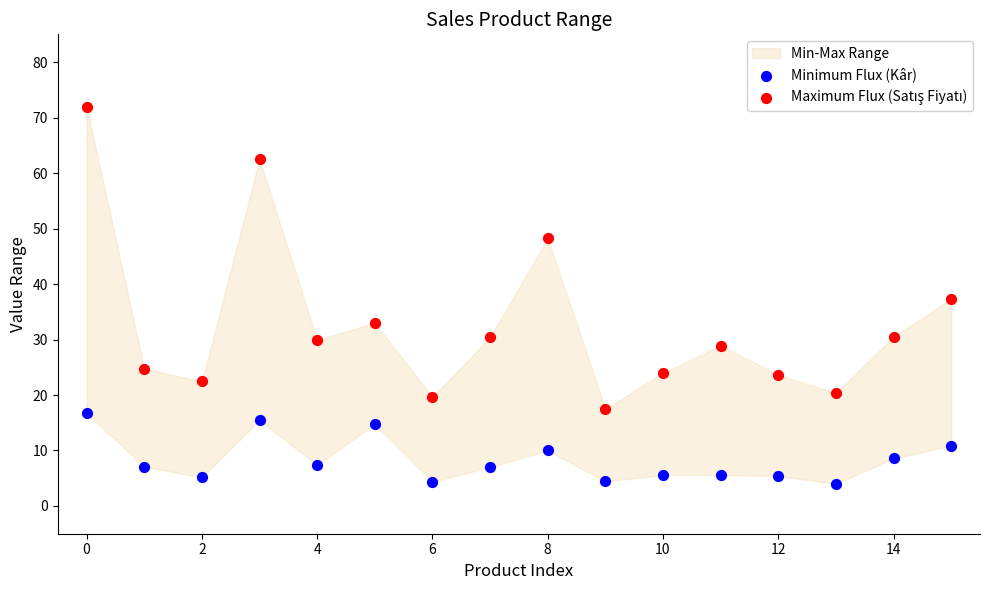

Which series contains the lowest Y value?

Minimum Flux (Kâr)